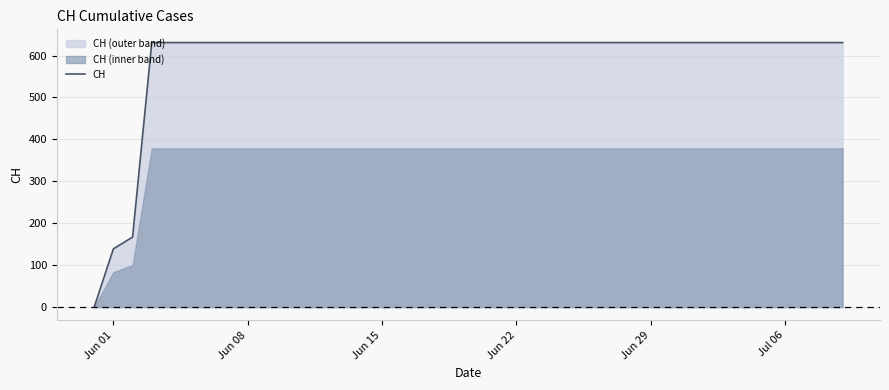

What is the difference between the second highest and minimum values?

631